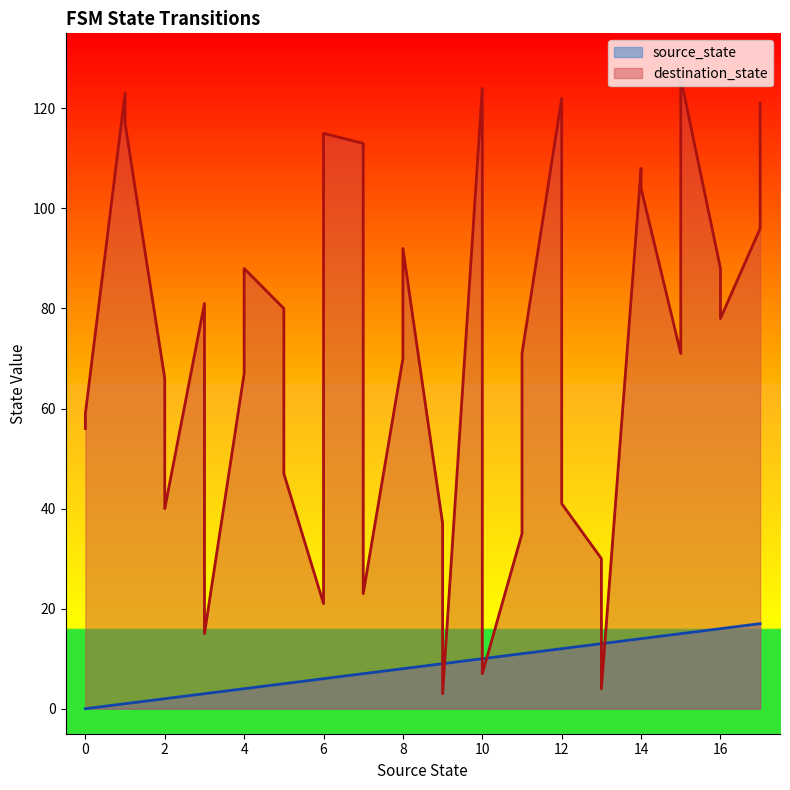

Rank the series at 5 from highest to lowest value.

destination_state, source_state